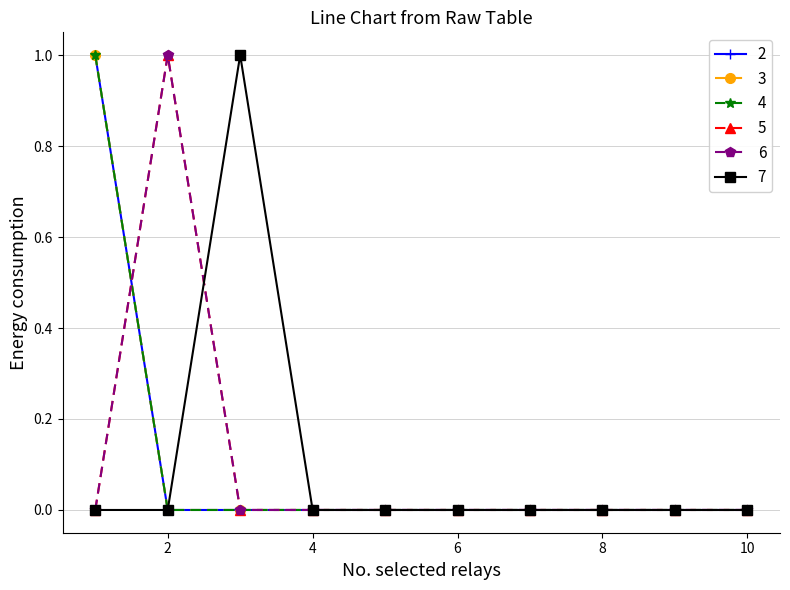

After their last crossing, which series has the higher values: 7 or 6?

7